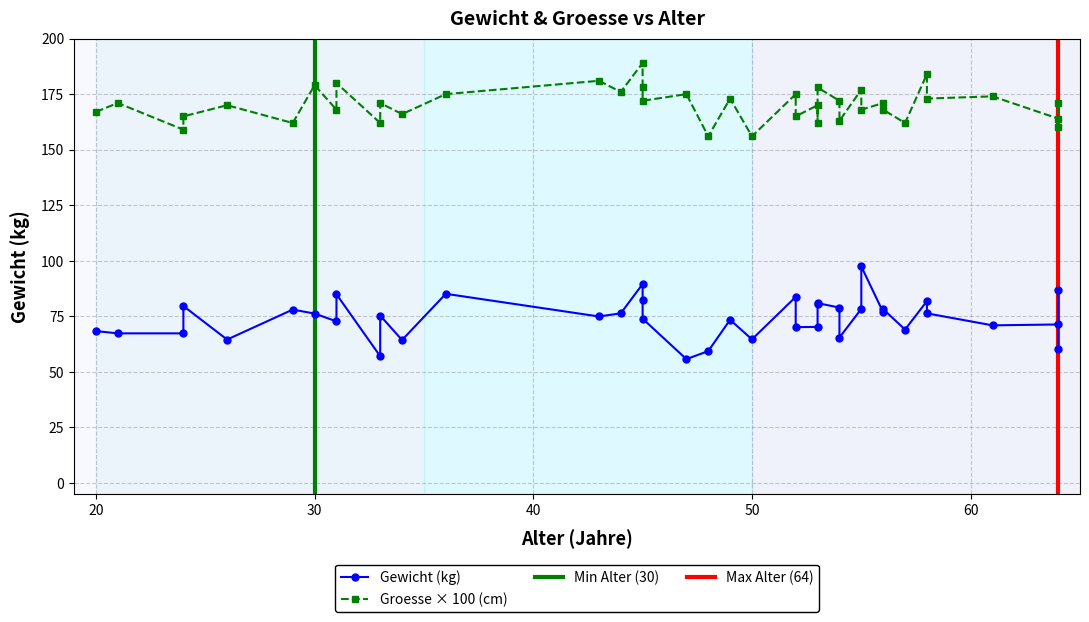

Is this an area chart (filled region under the line)?

No